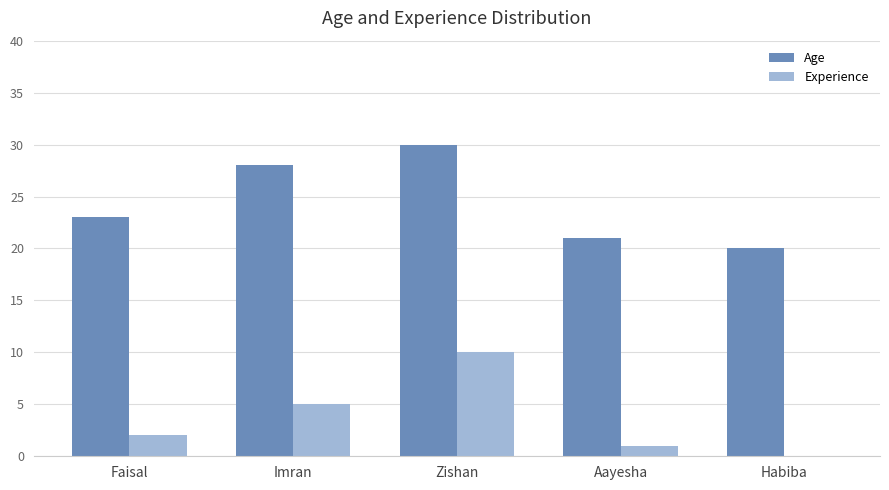

What is the sum of all Experience values?

18